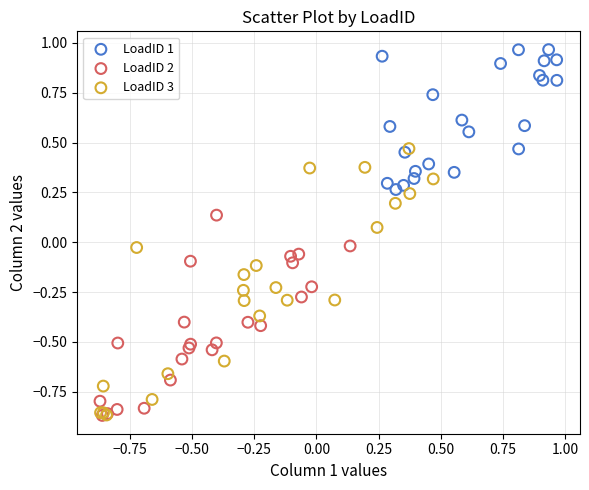

Which series has the largest Y range (max minus min)?

LoadID 3